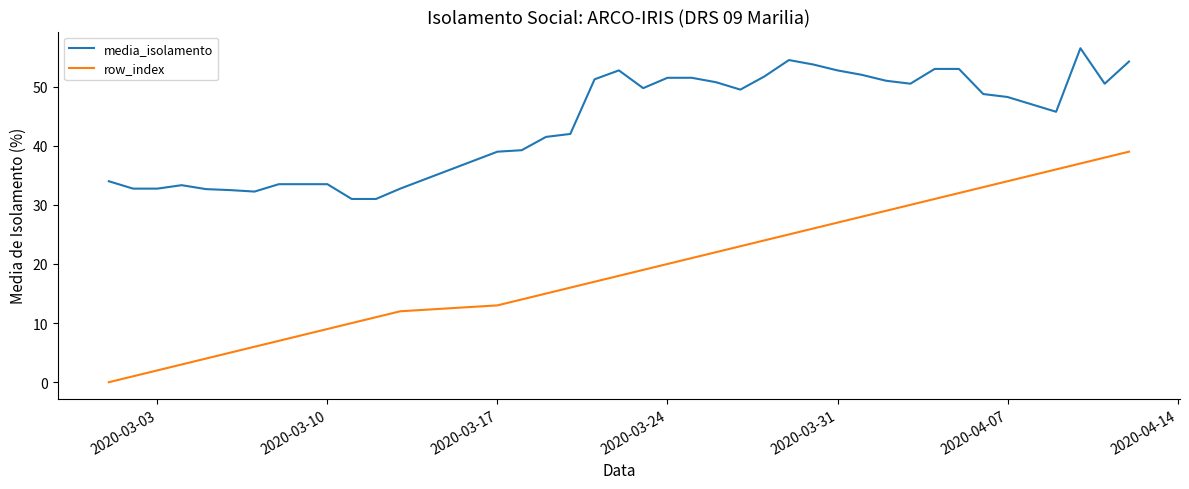

Which series has the largest total across all categories?

media_isolamento